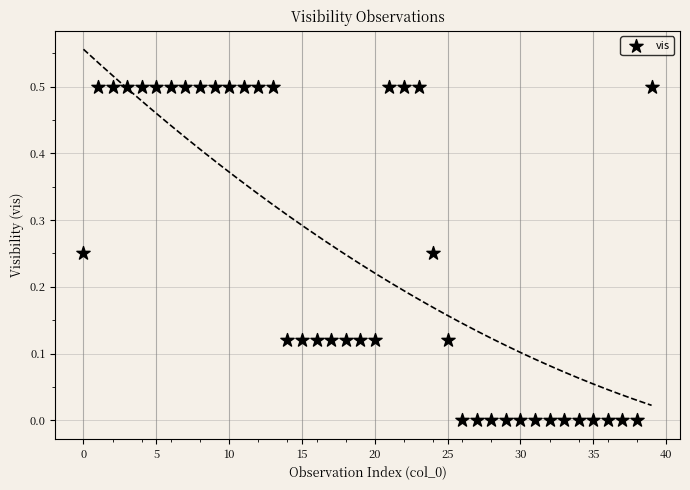

What is the range of Y values (max minus min)?

0.5